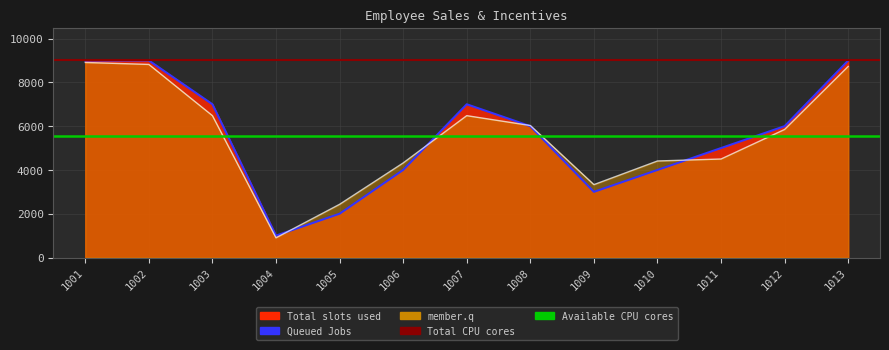

Reading right to left, what are all the values shown in this chart?

sales: 8730	5850	4500	4410	3330	6030	6480	4320	2430	900	6480	8820	8910
incentive: 9000	6000	5000	4000	3000	6000	7000	4000	2000	1000	7000	9000	9000